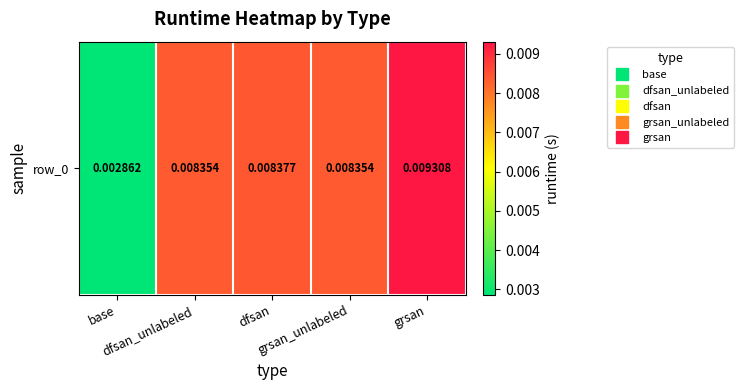

Count the number of data series in this chart.

1